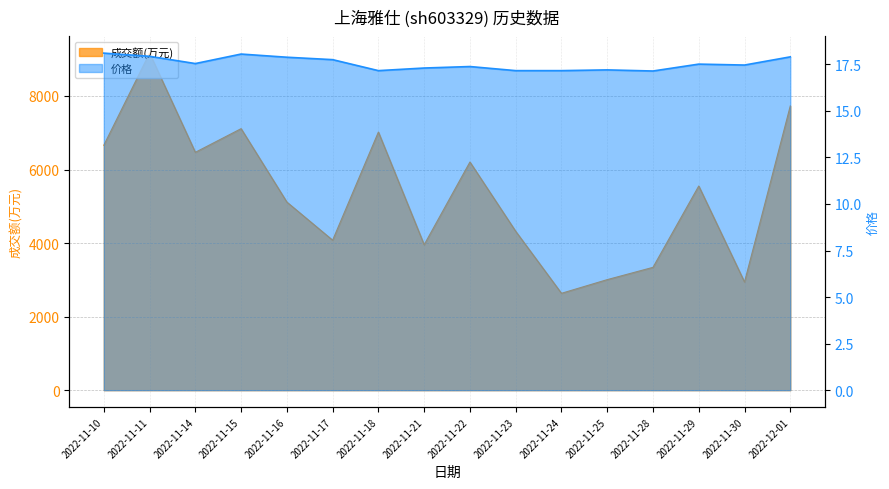

Reading right to left, list all the values displayed in this chart.

成交额(万元): 2022-12-01=7729.0	2022-11-30=2941.0	2022-11-29=5552.0	2022-11-28=3340.0	2022-11-25=3006.0	2022-11-24=2634.0	2022-11-23=4320.0	2022-11-22=6204.0	2022-11-21=3955.0	2022-11-18=7019.0	2022-11-17=4078.0	2022-11-16=5115.0	2022-11-15=7111.0	2022-11-14=6468.0	2022-11-11=9165.0	2022-11-10=6660.0
价格: 2022-12-01=17.9	2022-11-30=17.5	2022-11-29=17.5	2022-11-28=17.1	2022-11-25=17.2	2022-11-24=17.2	2022-11-23=17.2	2022-11-22=17.4	2022-11-21=17.3	2022-11-18=17.2	2022-11-17=17.8	2022-11-16=17.9	2022-11-15=18.1	2022-11-14=17.5	2022-11-11=17.9	2022-11-10=18.1